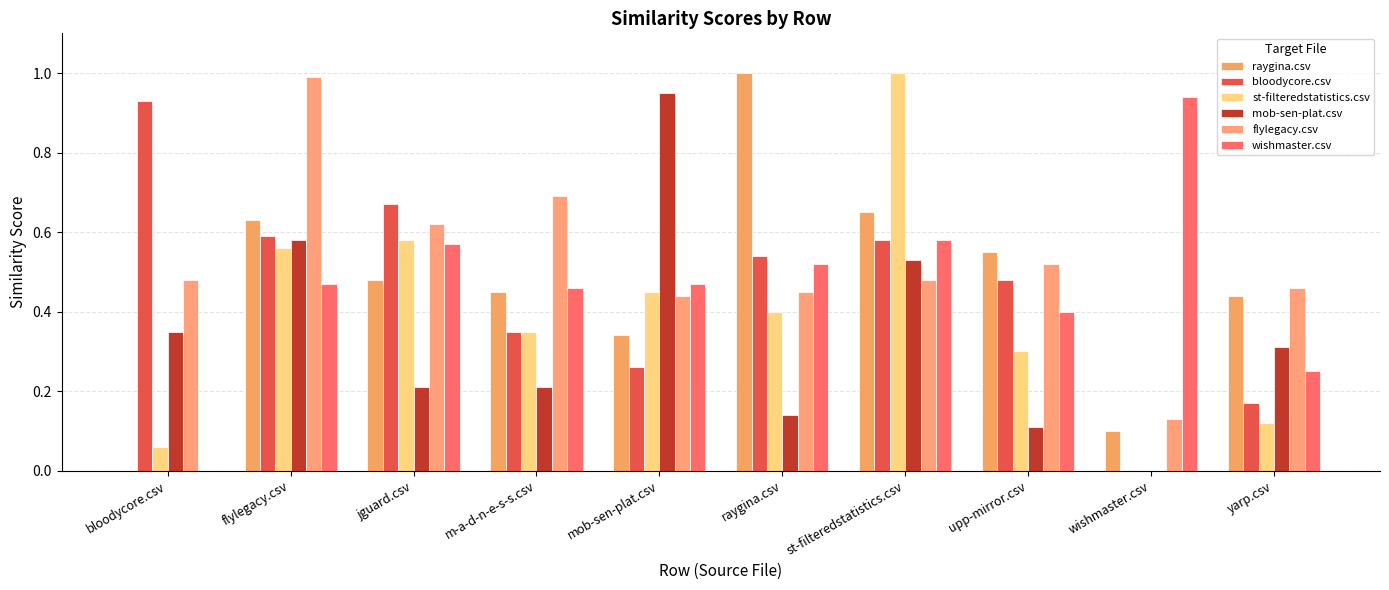

How many values in raygina.csv are above zero?

9